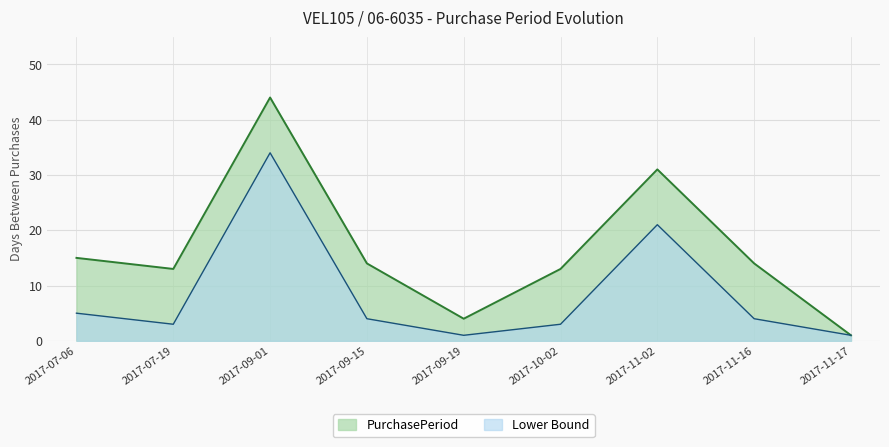

What position from the left is 2017-11-17?

9